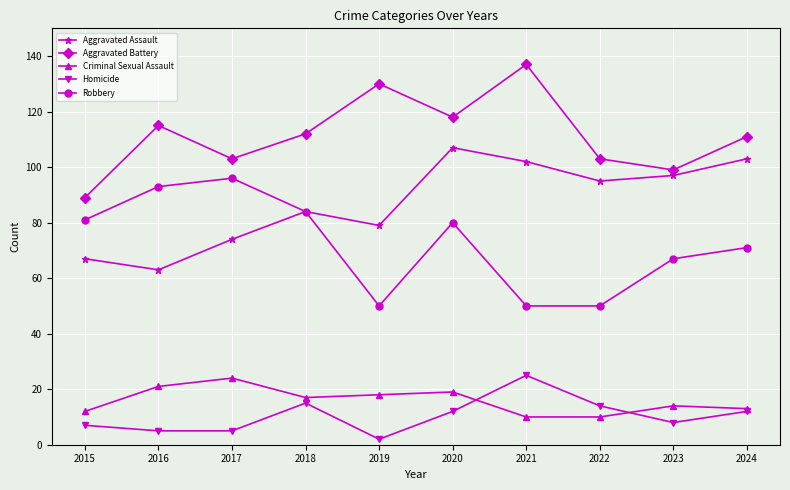

Reading left to right, what are all the values shown in this chart?

Aggravated Assault: 2015=67	2016=63	2017=74	2018=84	2019=79	2020=107	2021=102	2022=95	2023=97	2024=103
Aggravated Battery: 2015=89	2016=115	2017=103	2018=112	2019=130	2020=118	2021=137	2022=103	2023=99	2024=111
Criminal Sexual Assault: 2015=12	2016=21	2017=24	2018=17	2019=18	2020=19	2021=10	2022=10	2023=14	2024=13
Homicide: 2015=7	2016=5	2017=5	2018=15	2019=2	2020=12	2021=25	2022=14	2023=8	2024=12
Robbery: 2015=81	2016=93	2017=96	2018=84	2019=50	2020=80	2021=50	2022=50	2023=67	2024=71